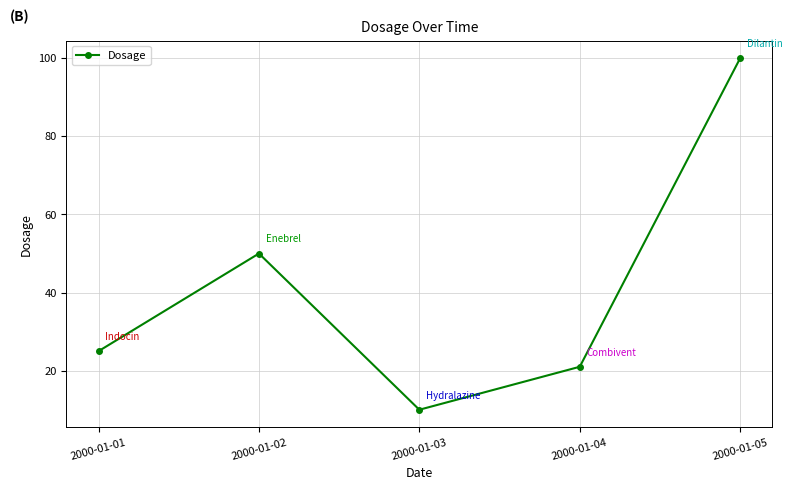

What is the change in value from 2000-01-02 to 2000-01-04?

-29